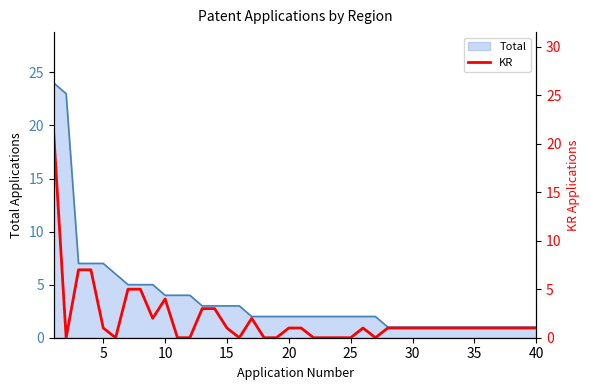

What is the maximum value shown in the chart?

21